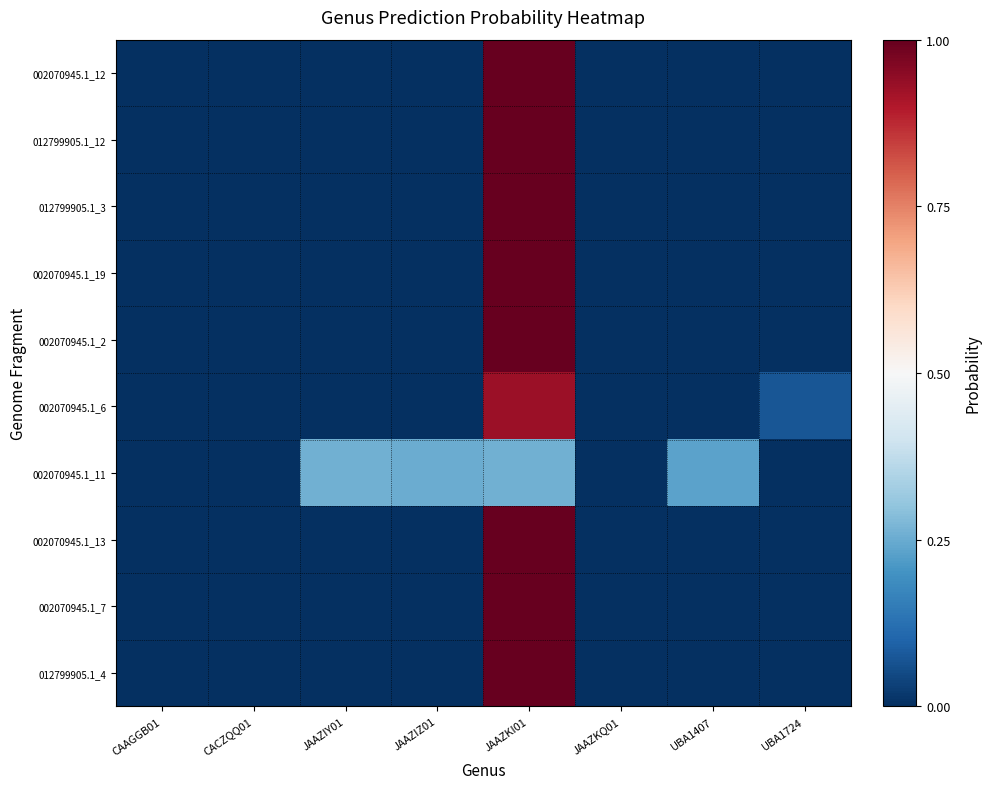

At JAAZKQ01, list the series in order from largest to smallest.

002070945.1_11, 002070945.1_6, 002070945.1_12, 012799905.1_12, 012799905.1_3, 002070945.1_19, 002070945.1_2, 002070945.1_13, 002070945.1_7, 012799905.1_4